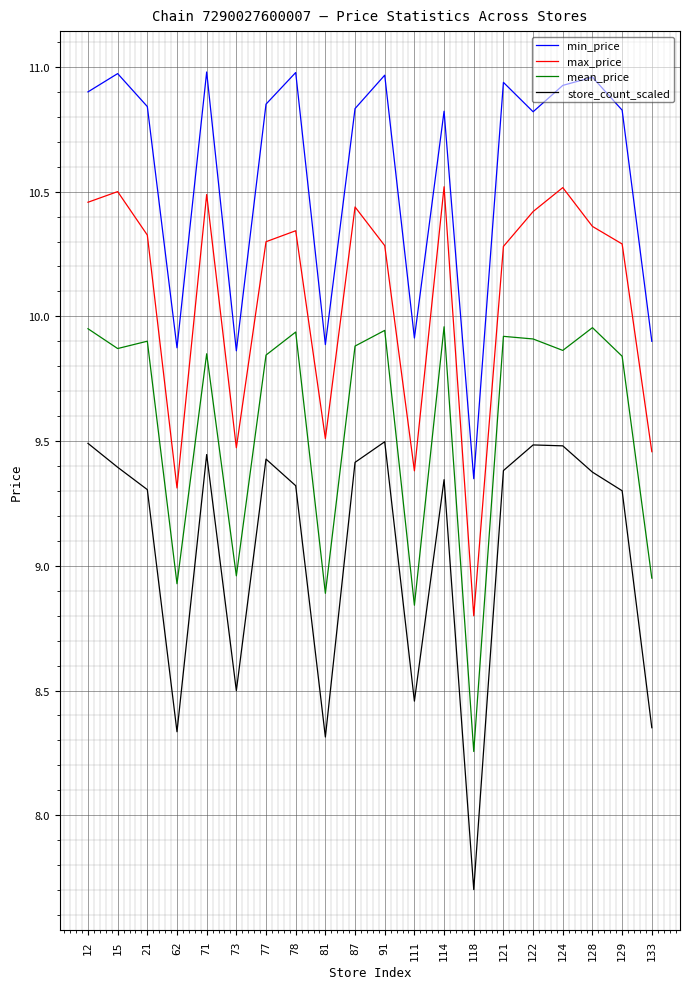

Which series changed the most between 12 and 81?

store_count_scaled